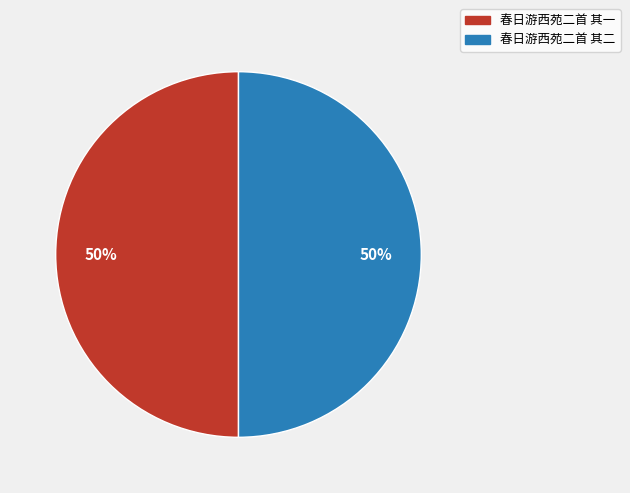

To the nearest percent, what is the average slice percentage?

50%